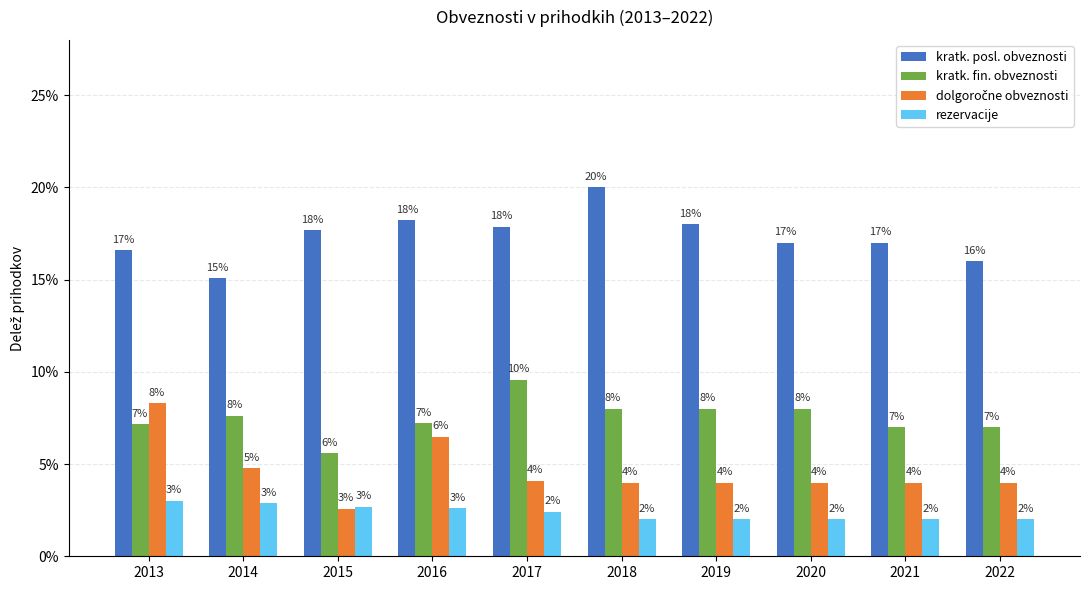

List the series in order of their overall mean, highest first.

kratk. posl. obveznosti, kratk. fin. obveznosti, dolgoročne obveznosti, rezervacije